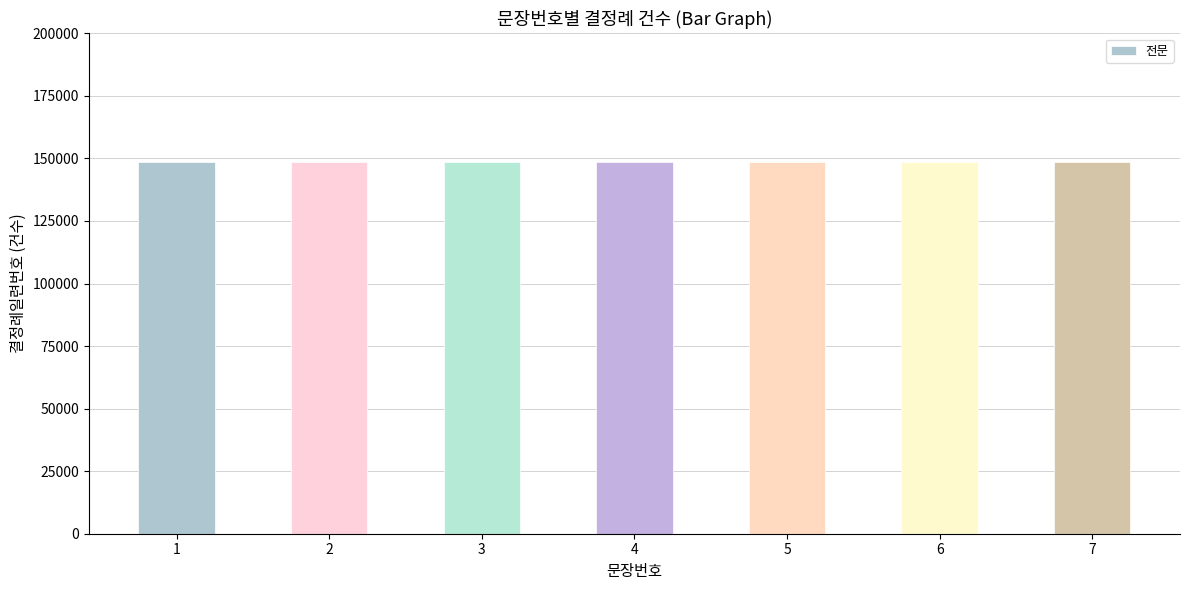

Are the bars horizontal?

No